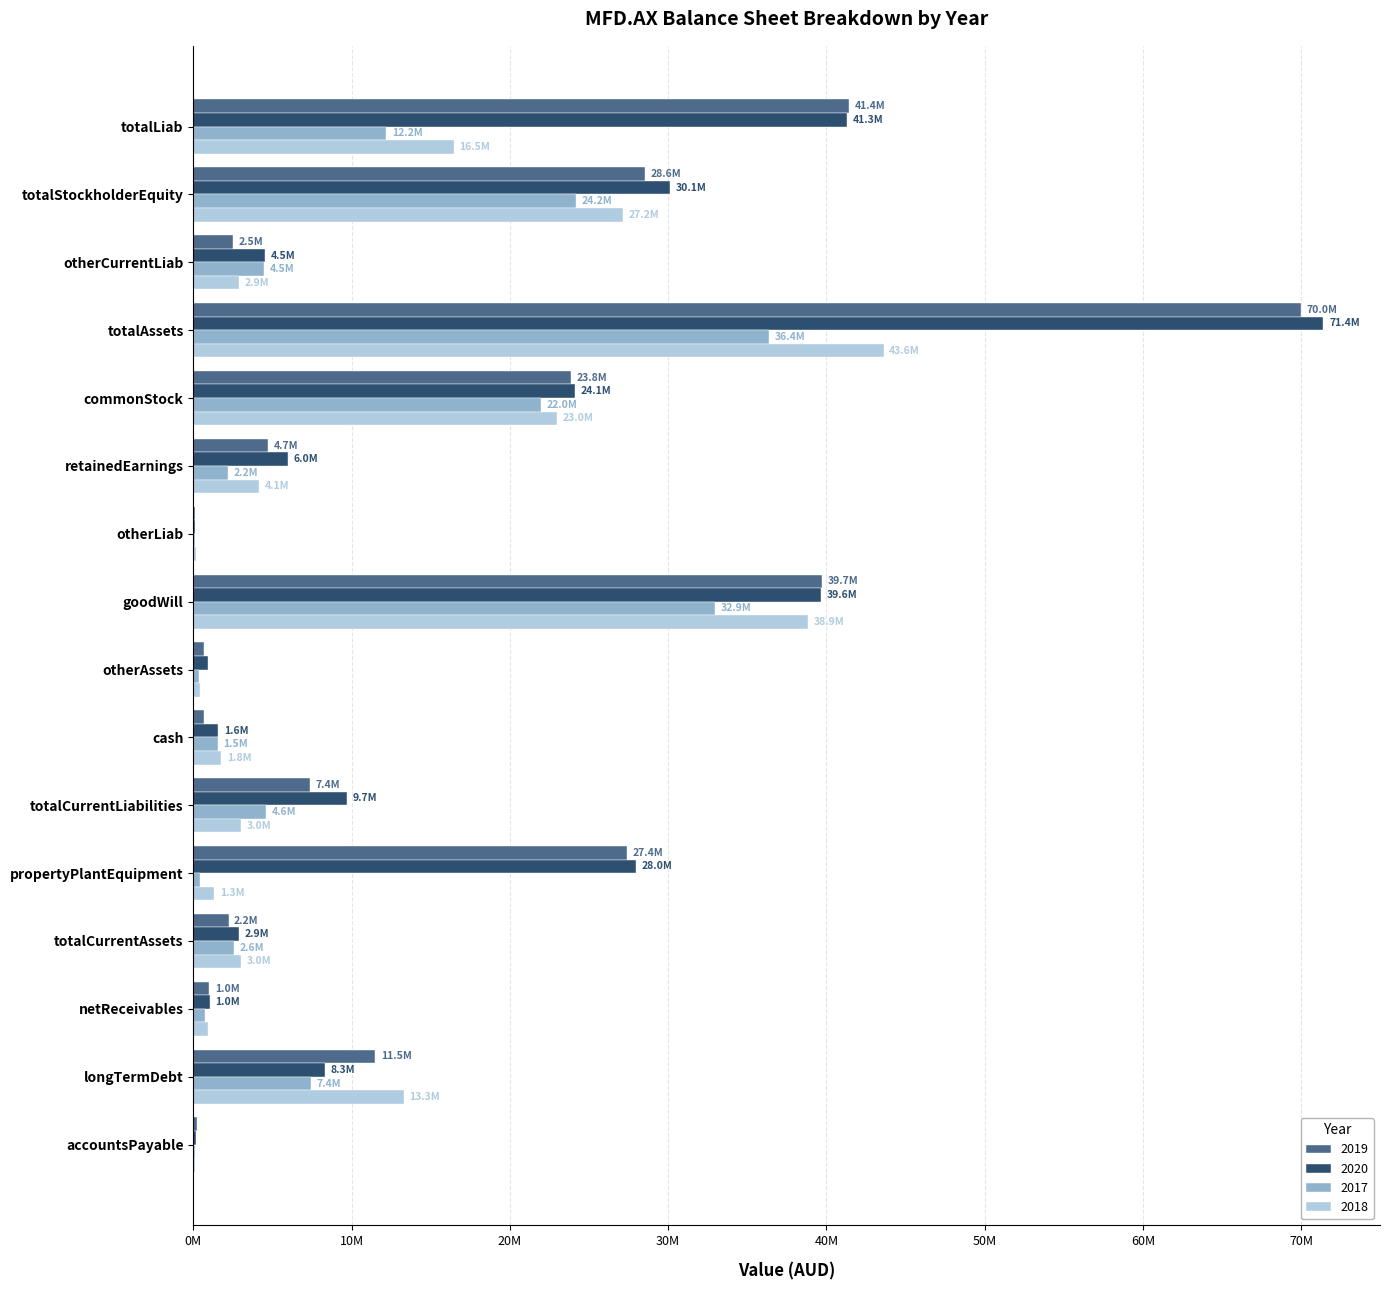

At how many categories does at least one series exceed 59675594?

1